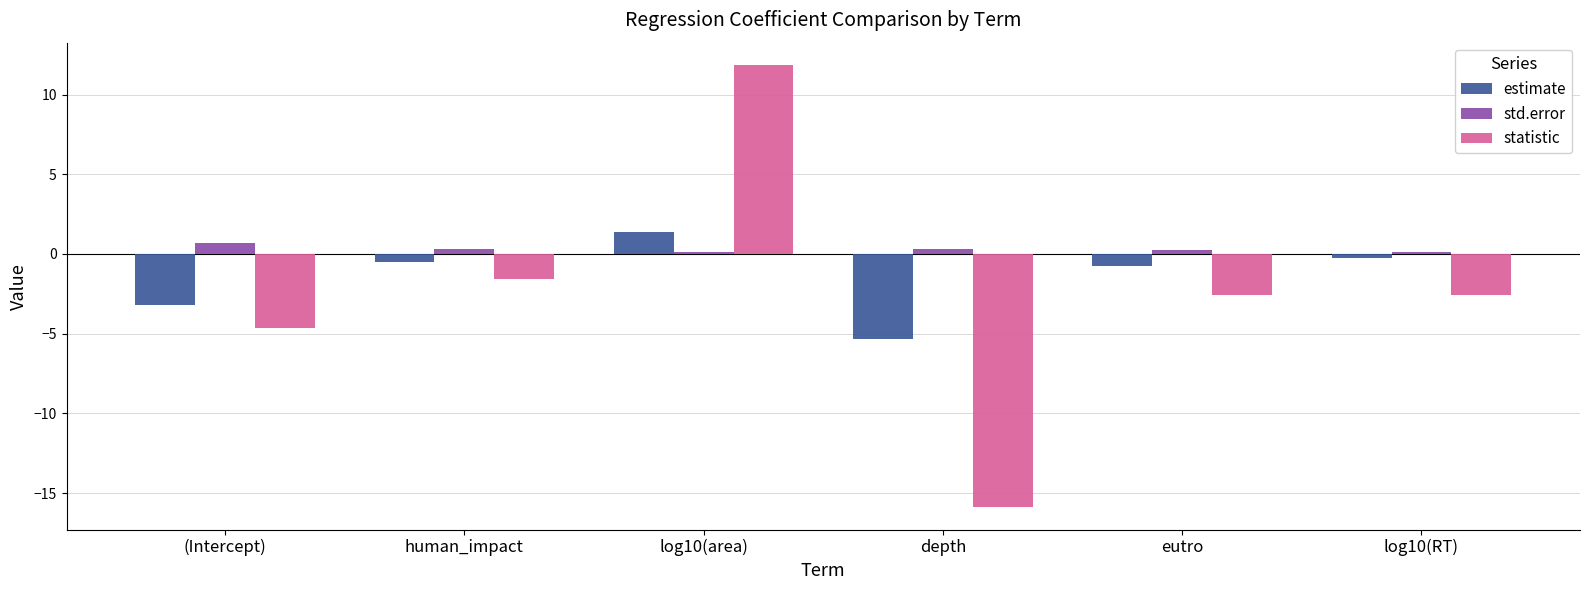

At which category does the chart reach its minimum across all series?

depth